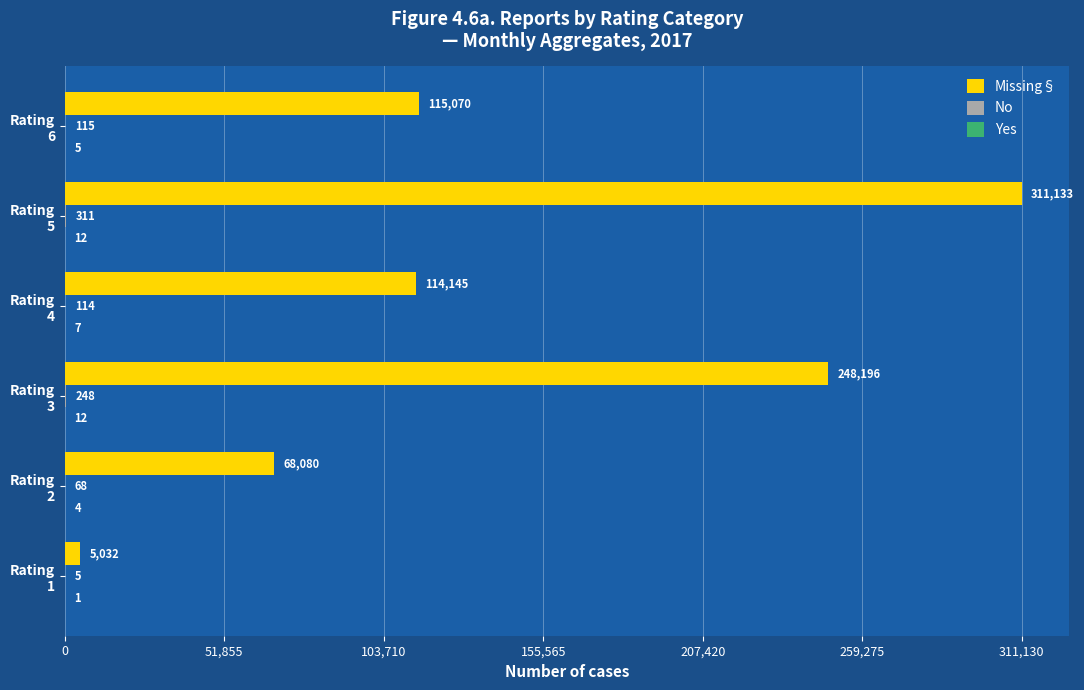

What is the greatest value displayed?

311133